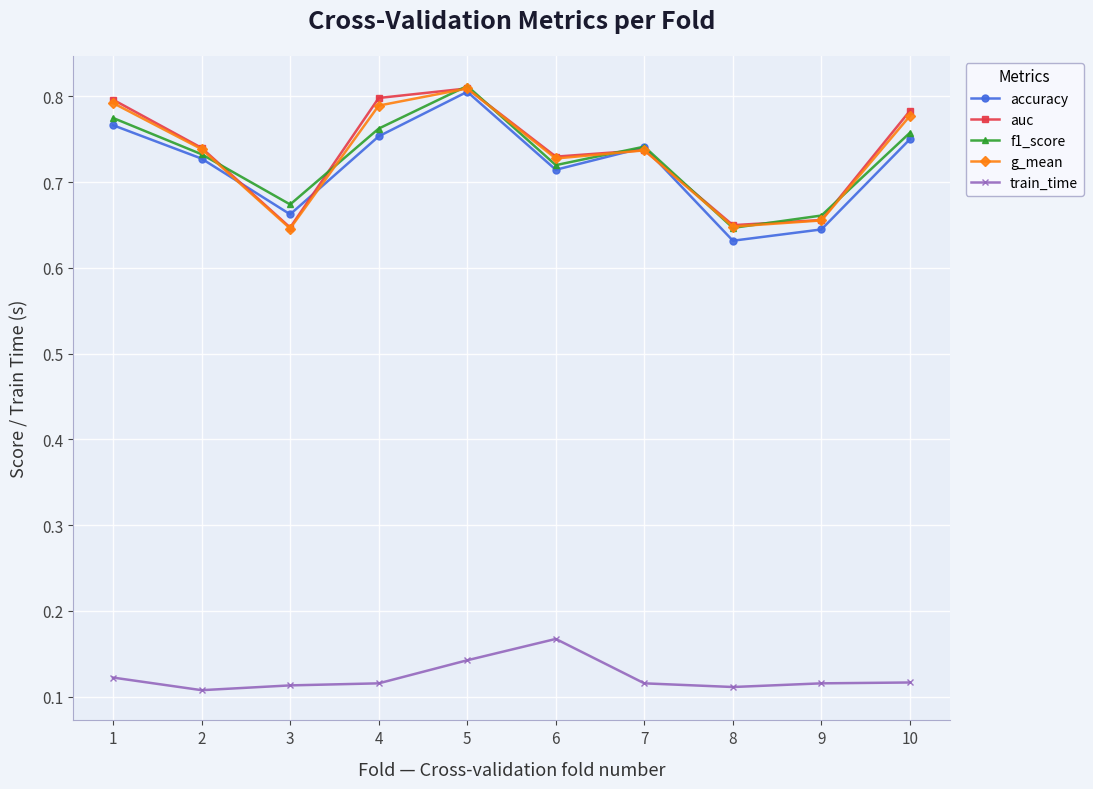

Is the value of train_time at 7 greater than the value of f1_score at 3?

No